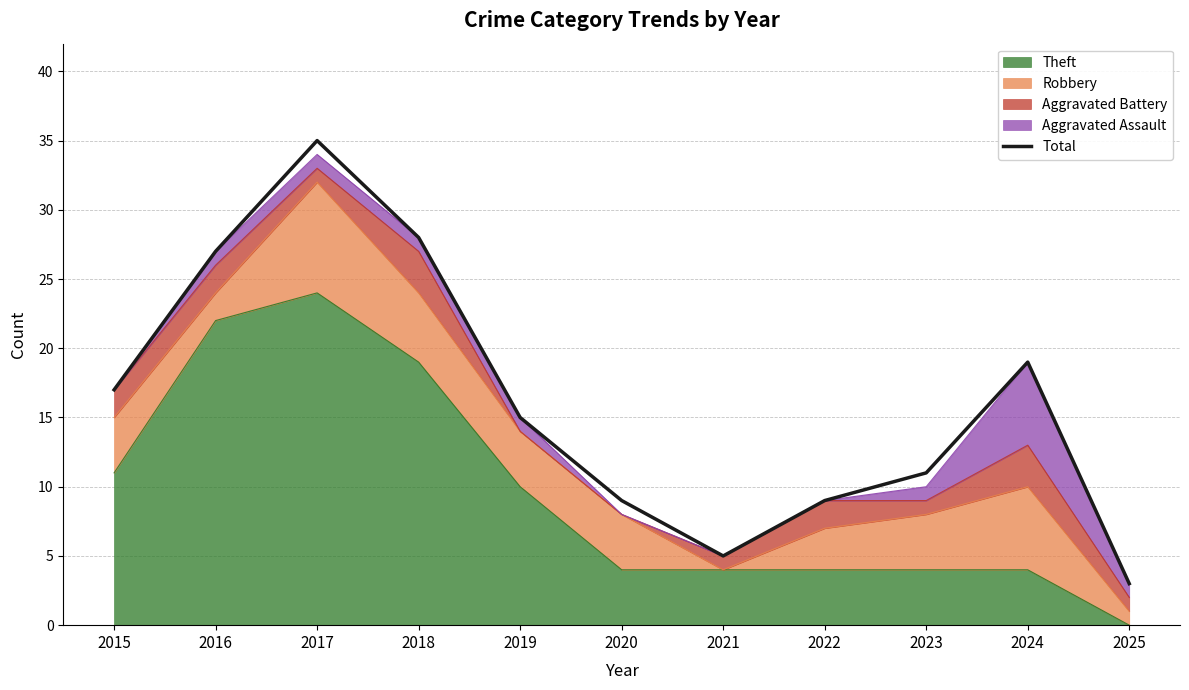

List the labels in order of value, largest first.

2017, 2018, 2016, 2024, 2015, 2019, 2023, 2020, 2022, 2021, 2025